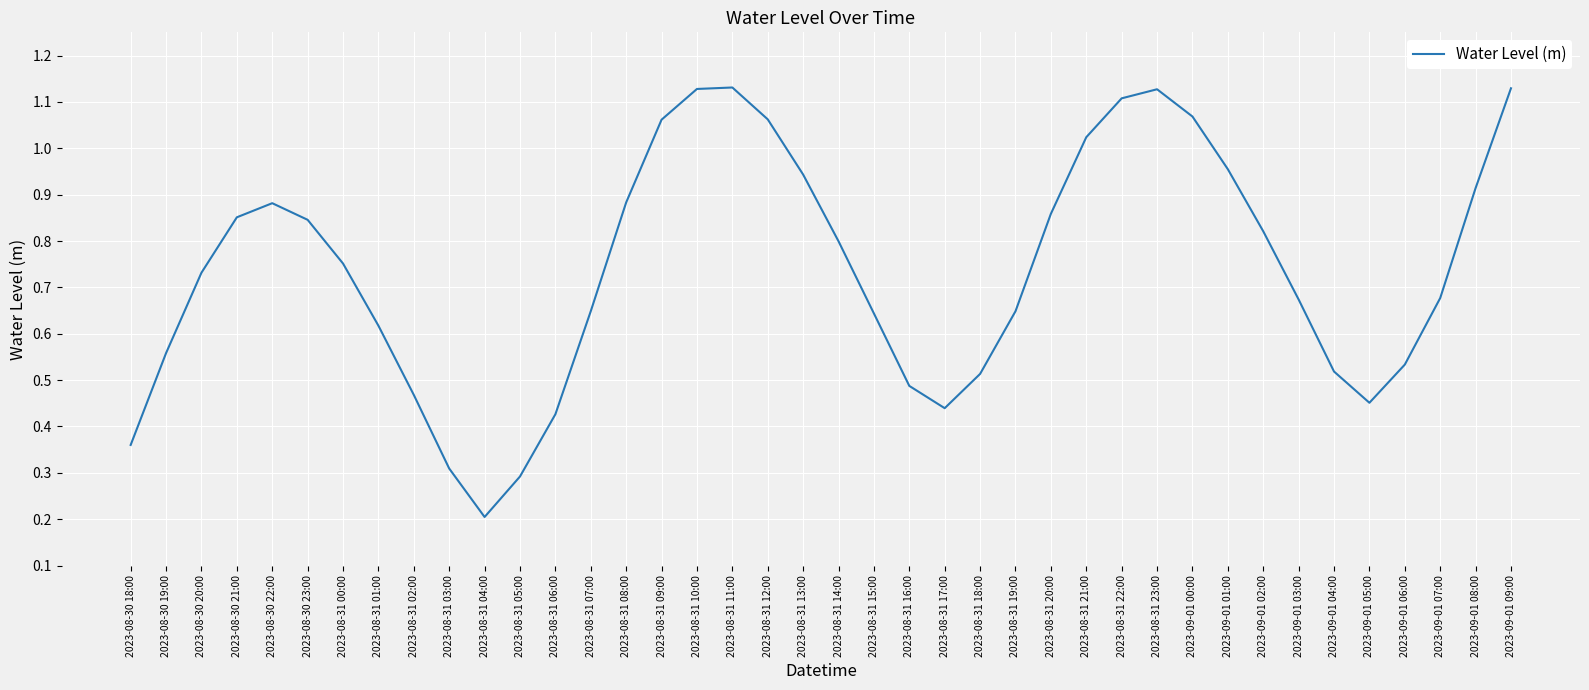

Is this an area chart (filled region under the line)?

No